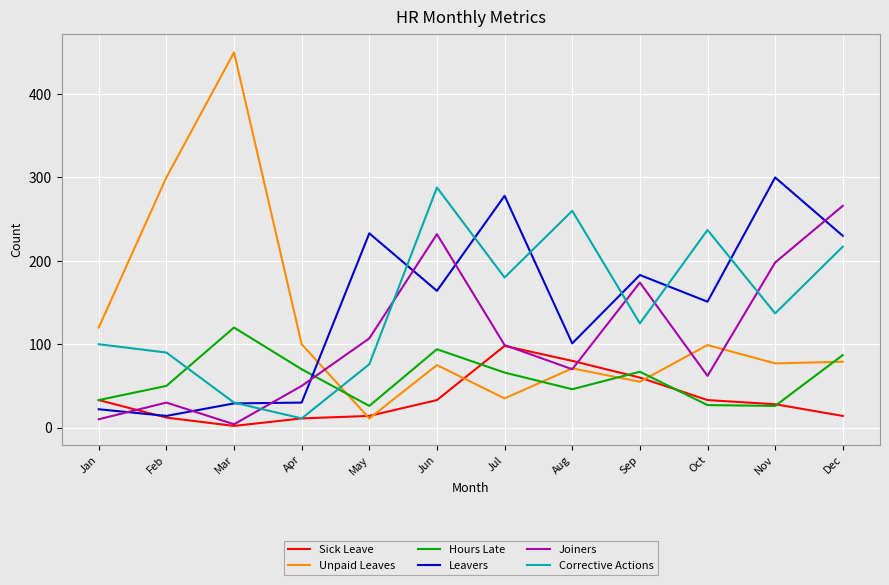

Rank the series by their maximum value, from lowest to highest.

Sick Leave, Hours Late, Joiners, Corrective Actions, Leavers, Unpaid Leaves